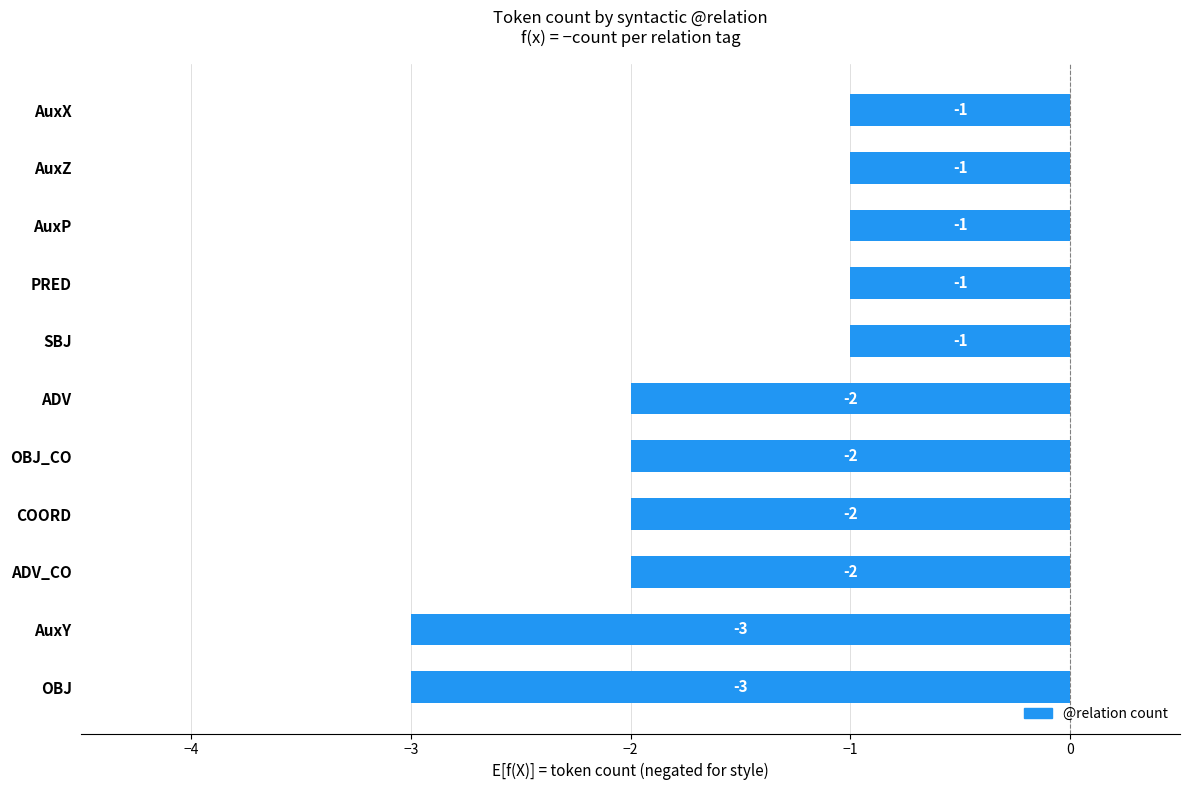

What is the difference between the second highest and minimum values?

2